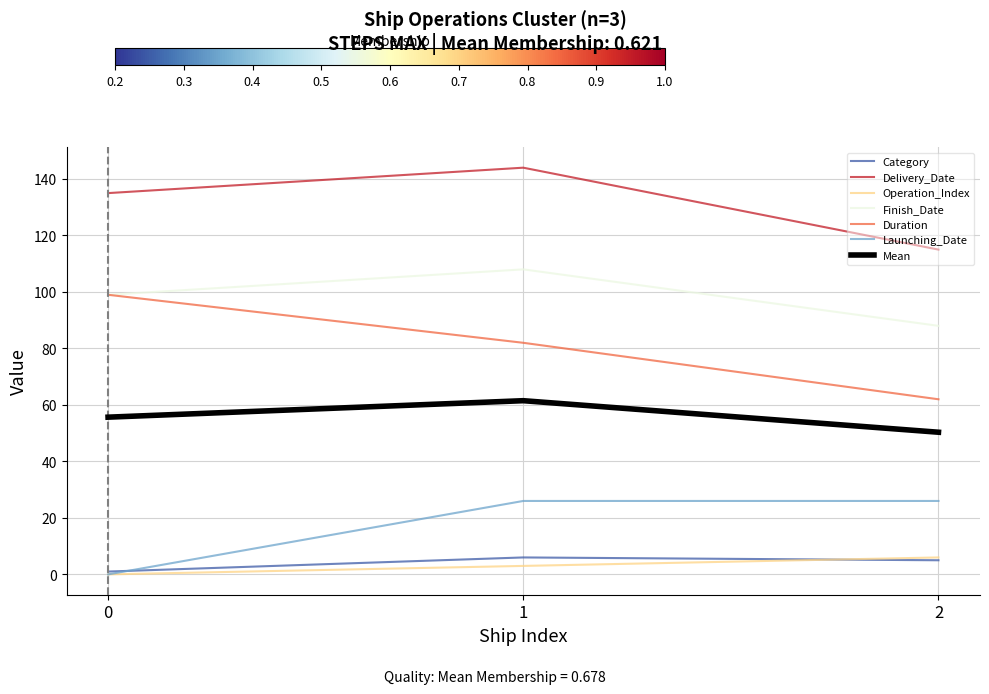

Where is Duration nearest to the value 80?

1